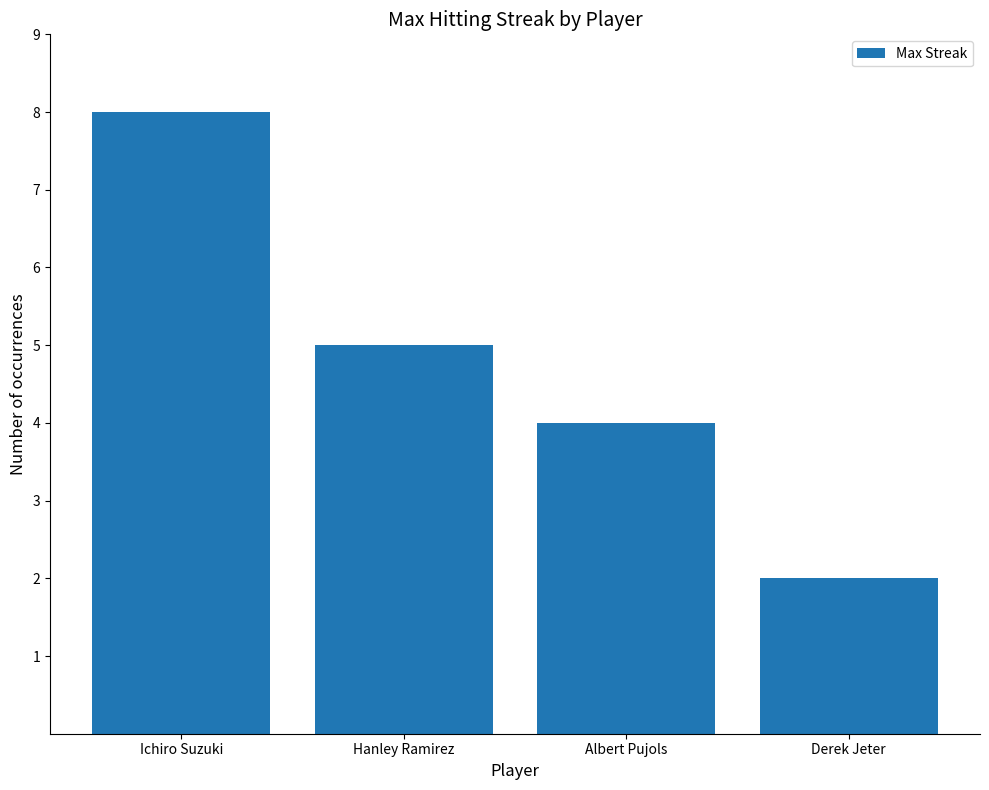

Reading left to right, transcribe all the data shown in this chart.

Ichiro Suzuki=8	Hanley Ramirez=5	Albert Pujols=4	Derek Jeter=2